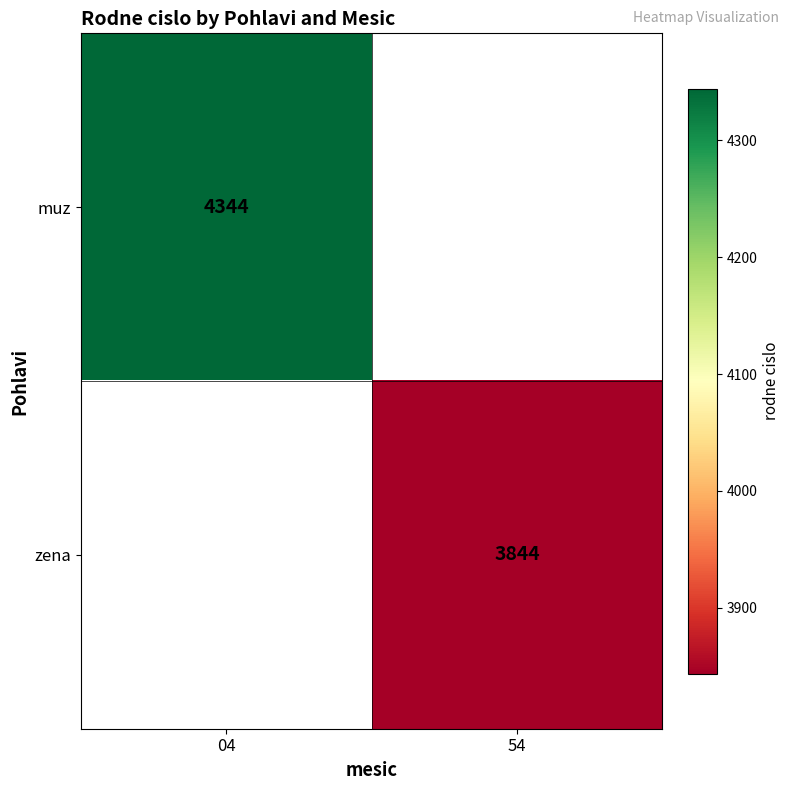

How many distinct data groups are displayed?

2